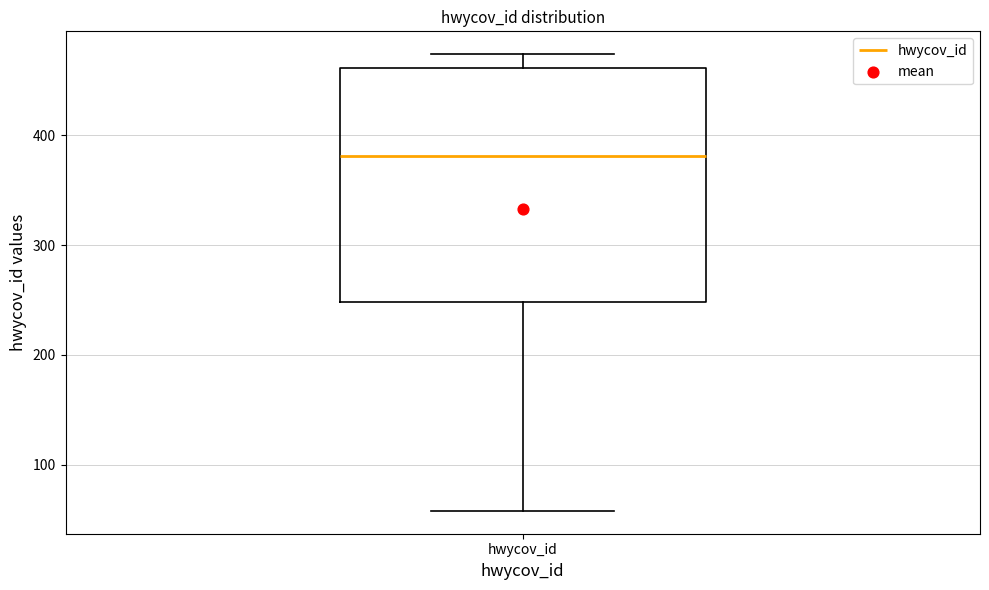

Where does the lower whisker of the box for hwycov_id end on the y-axis? The values are not printed on the chart, so give them approximately, as read against the axis.

60